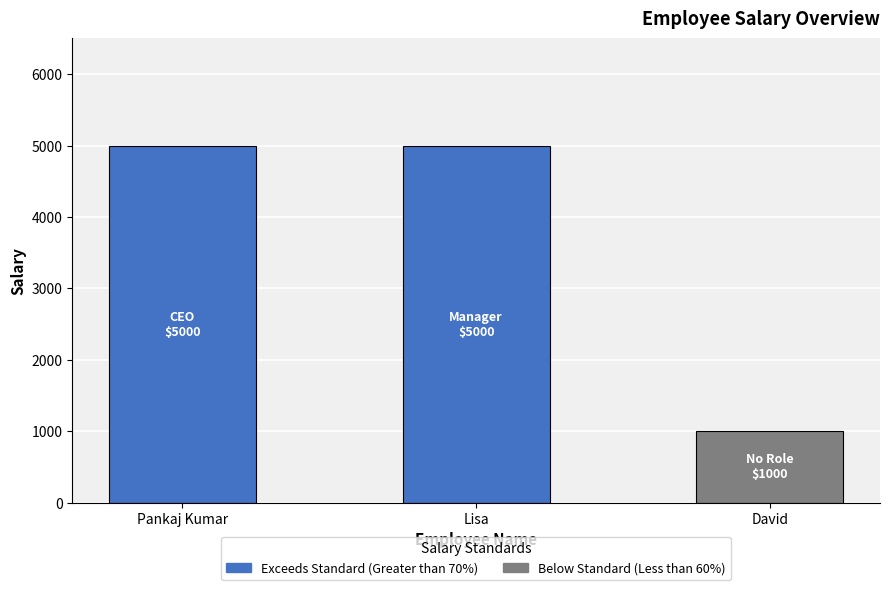

What is the change in value from Pankaj Kumar to David?

-4000